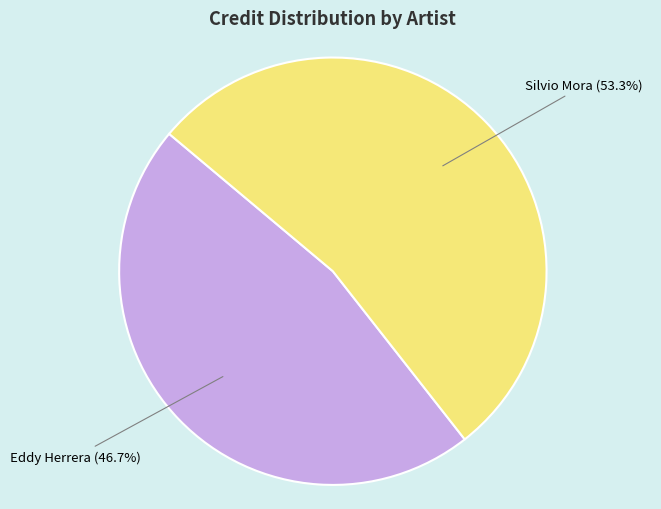

Rank the categories by value from lowest to highest.

Eddy Herrera, Silvio Mora